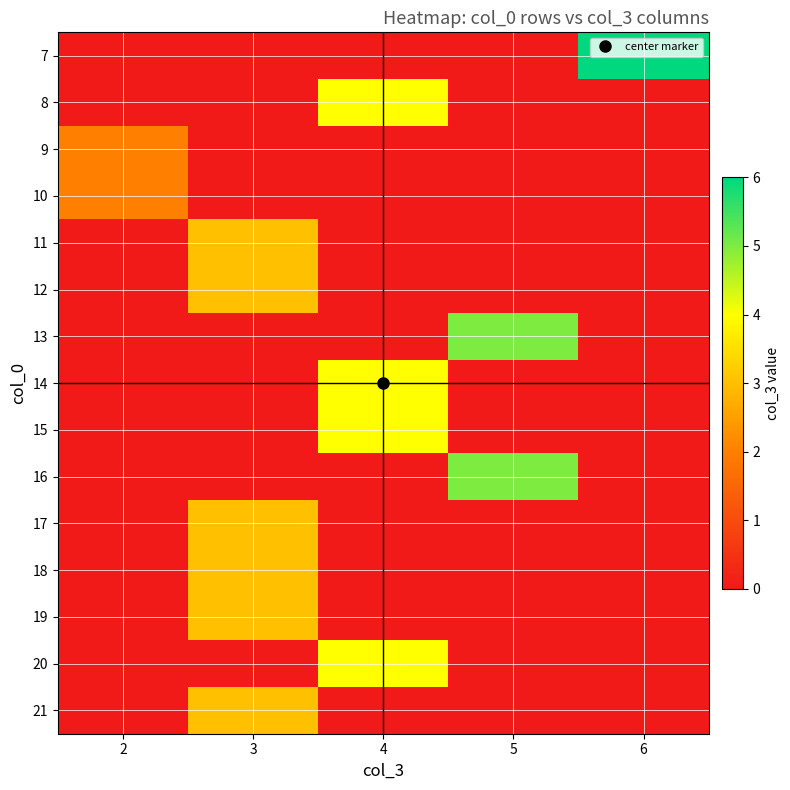

At 4, list the series in order from smallest to largest.

7, 9, 10, 11, 12, 13, 16, 17, 18, 19, 21, 8, 14, 15, 20